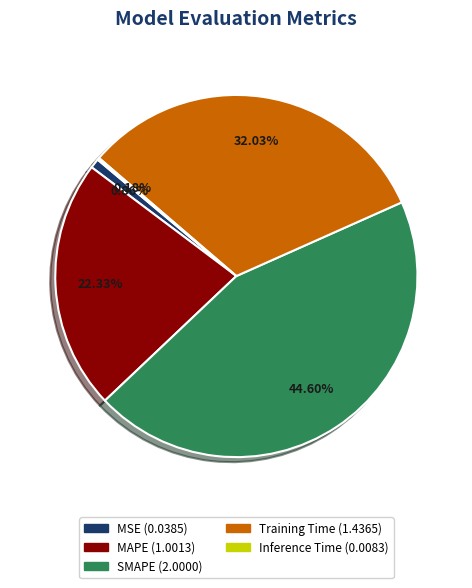

Does any single category account for the majority?

No